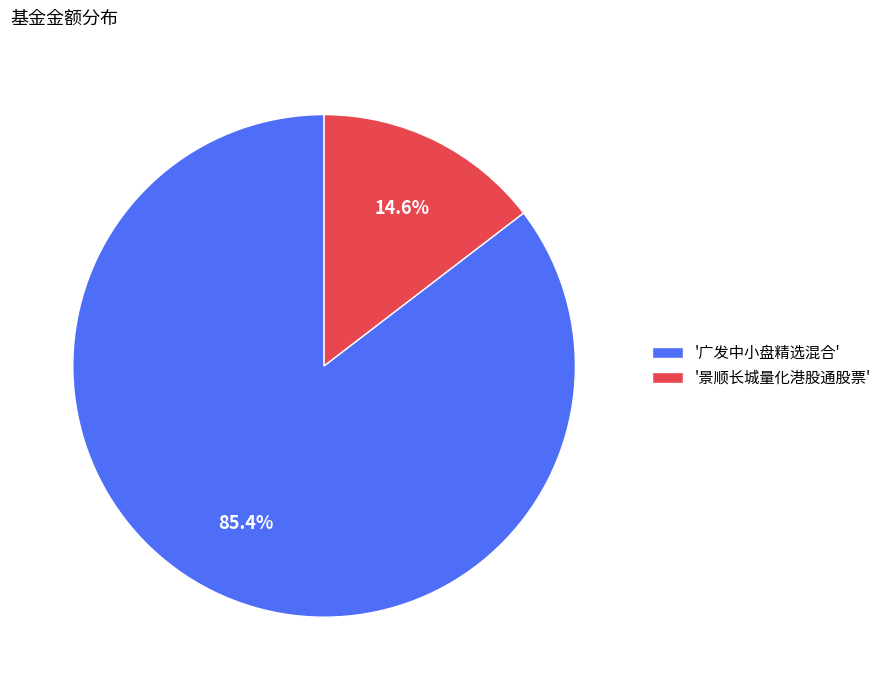

Which slice represents more than half of the pie?

'广发中小盘精选混合'